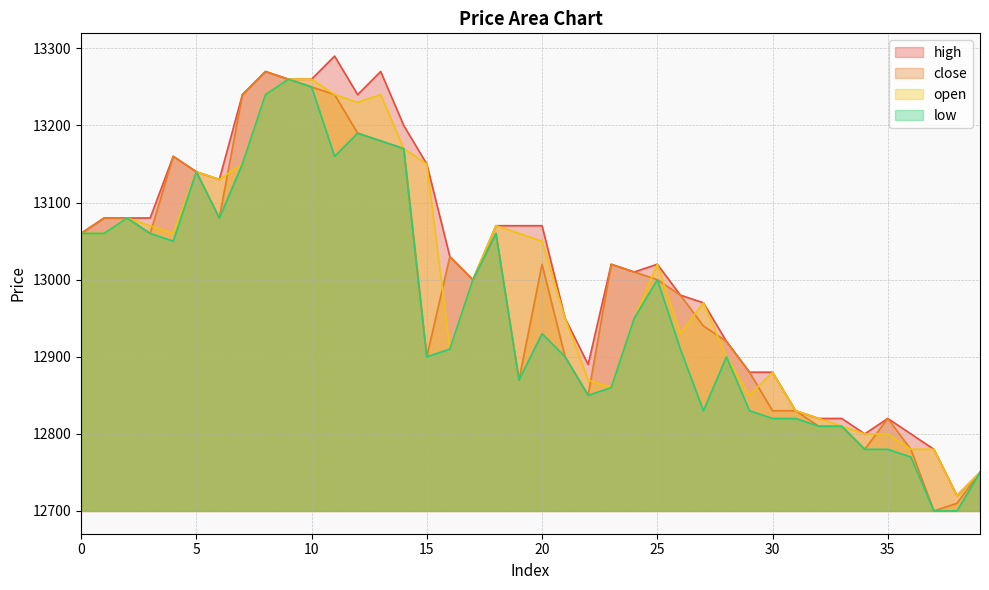

What is the spread (max minus min) of values at 38?

20